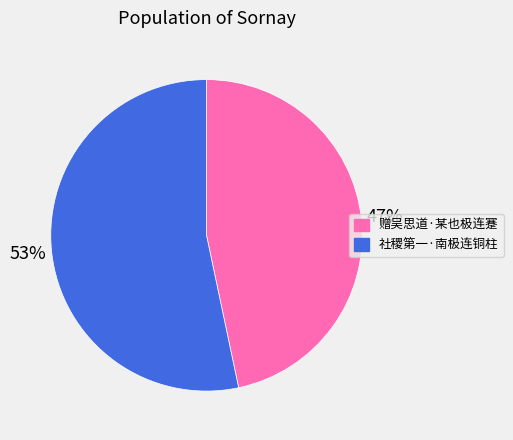

Combined, do 社稷第一·南极连铜柱 and 赠吴思道·某也极连蹇 account for over 50%?

Yes